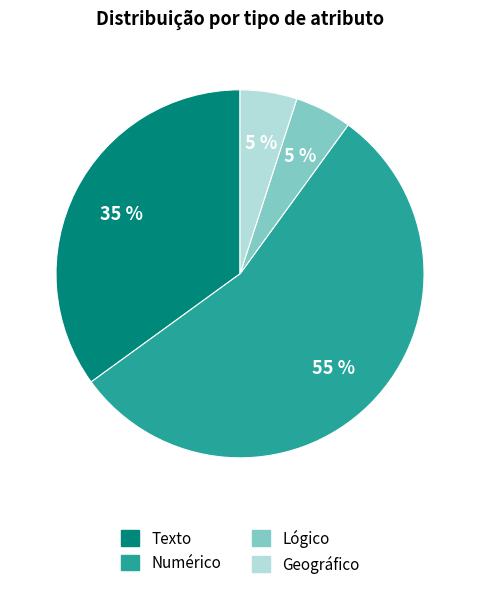

Between Texto and Numérico, which is larger?

Numérico